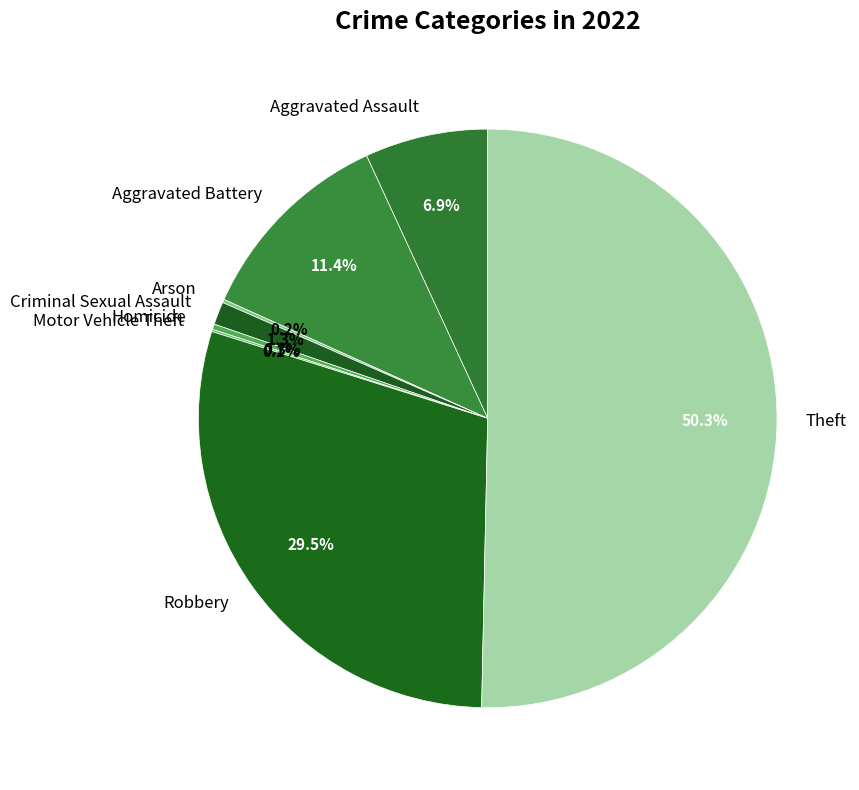

What is the largest slice in the pie chart?

Theft